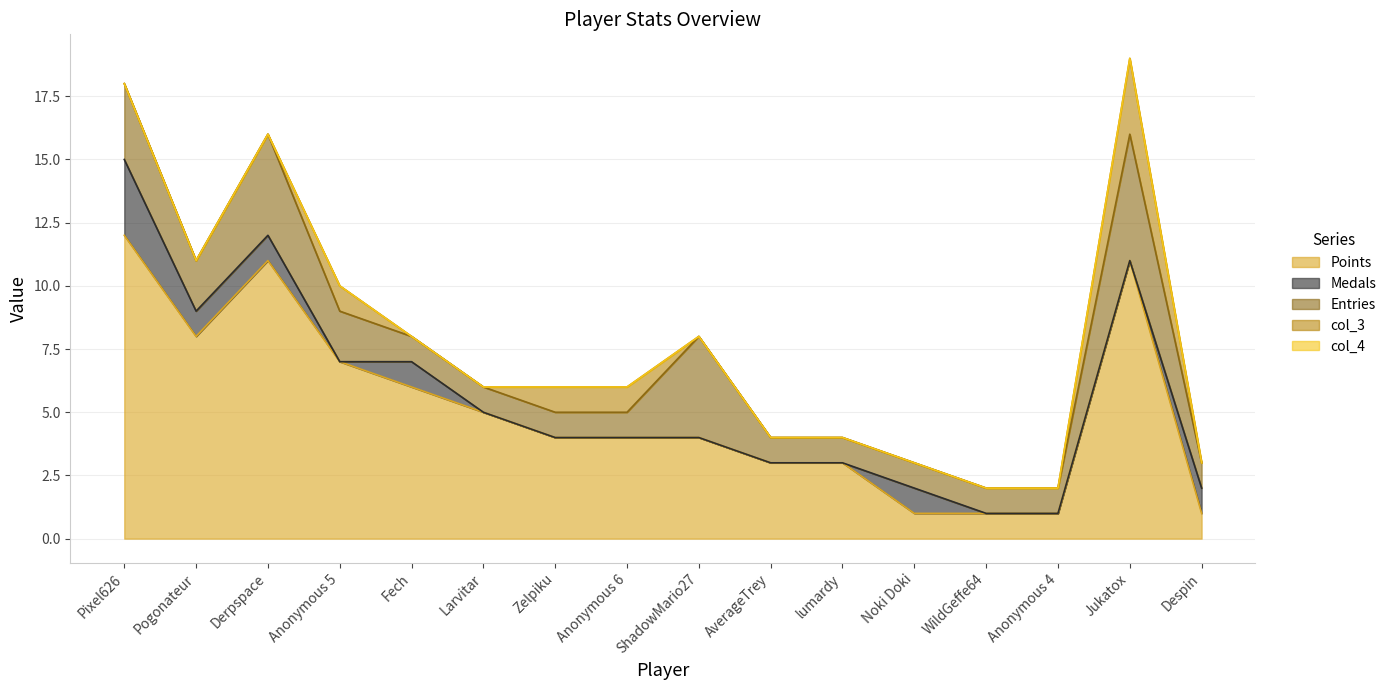

What is the total value across all series at Pogonateur?

11